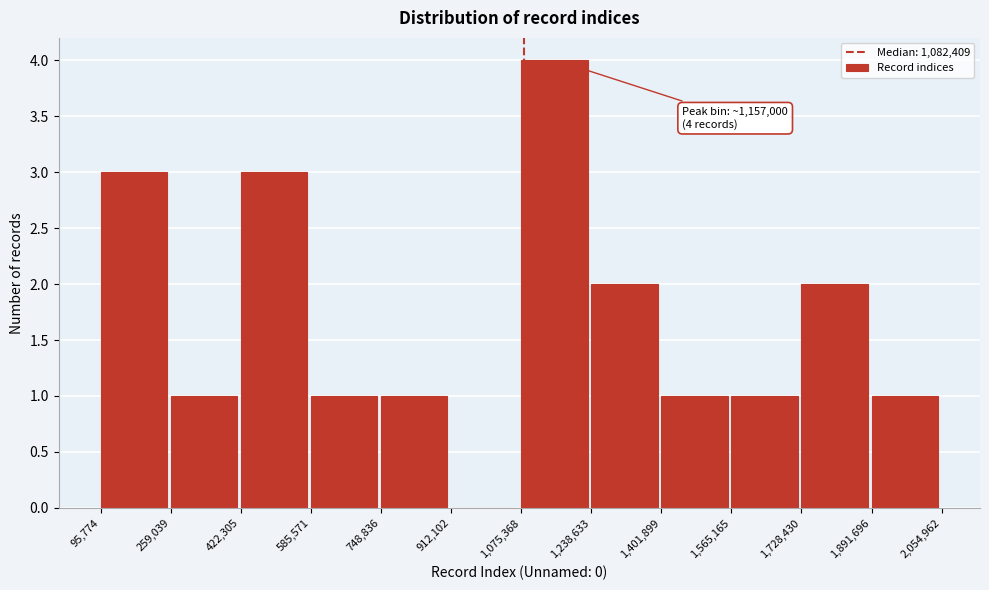

Over which range of the x-axis is the bar tallest?

1,075,368 to 1,238,633